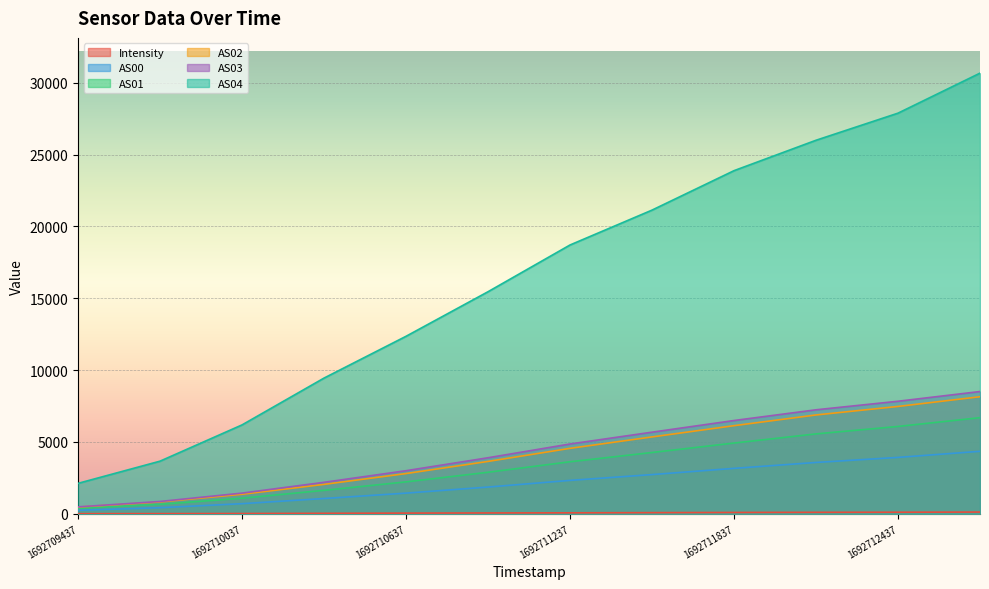

What is the spread (max minus min) of values at 1692711237?

18640.0